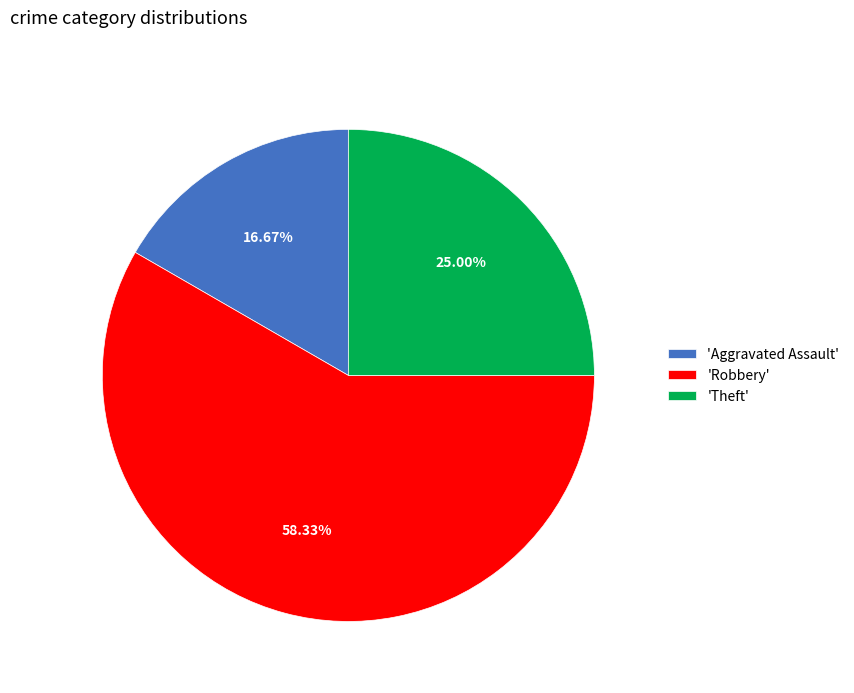

Does 'Theft' represent more than half of the total?

No